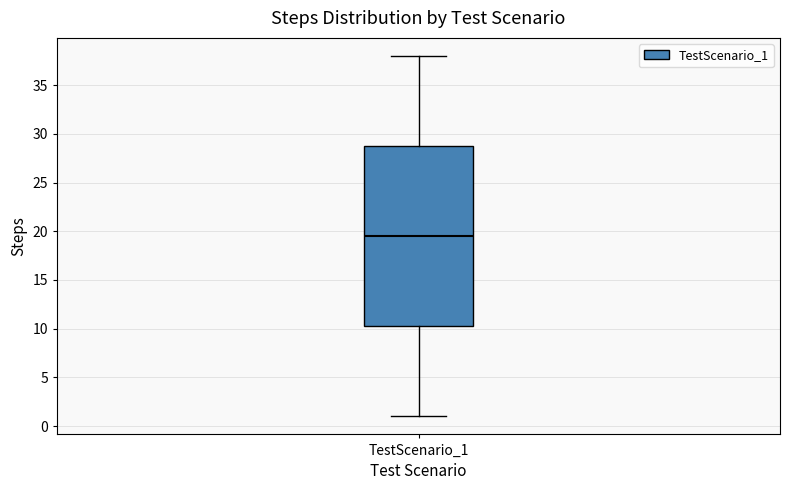

Read this box plot against the y-axis: the position of the median line, the range covered by the box, and the ends of both whiskers. The values are not printed on the chart, so give them approximately, as read against the axis.

median 19.5, box 10.5 to 29.0, whiskers 1.0 to 38.0